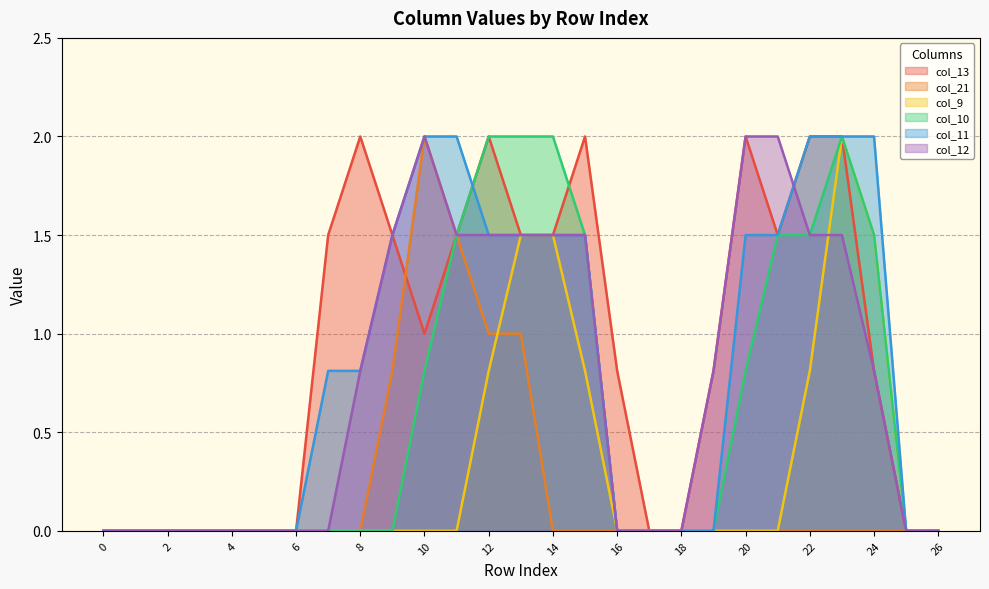

How many lines are shown in the chart?

6